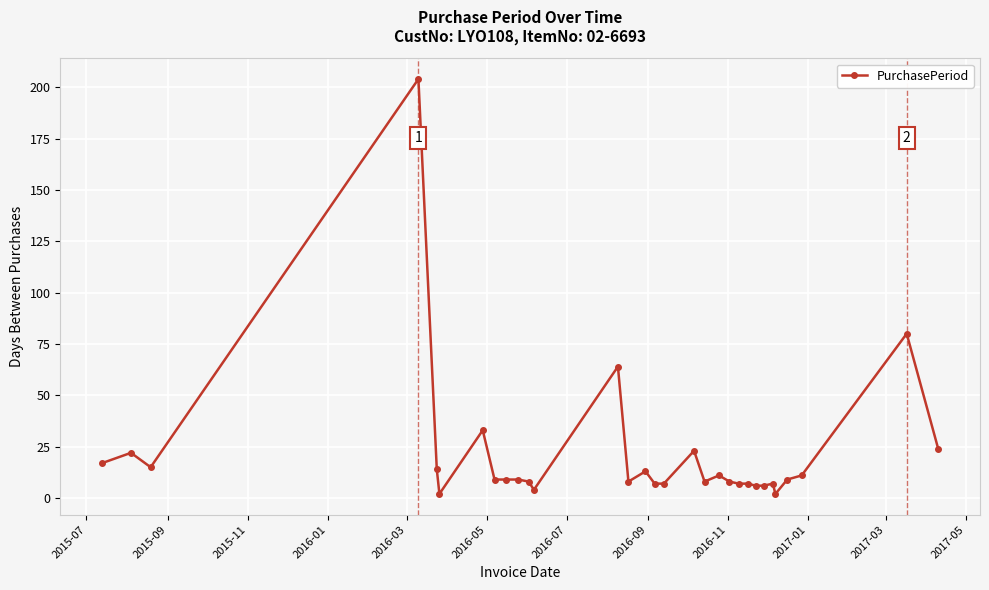

True or false: the data has more than 2 interior local peaks.

True